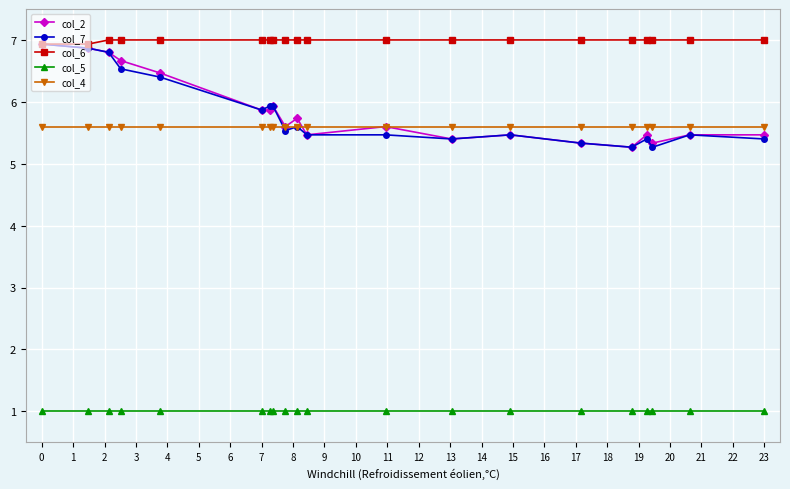

What is the highest value of the col_2 series?

6.9